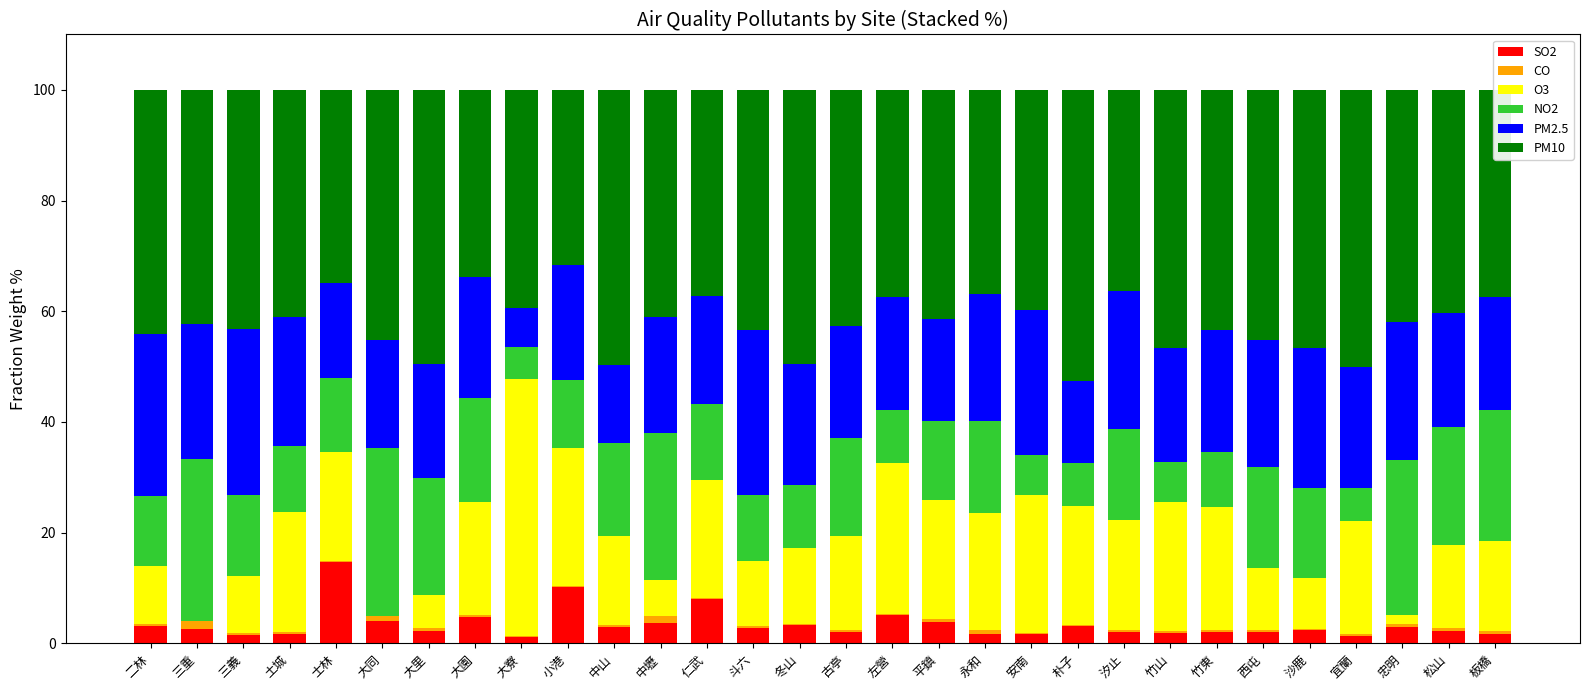

What is the total value across all series at 土城?

100.0